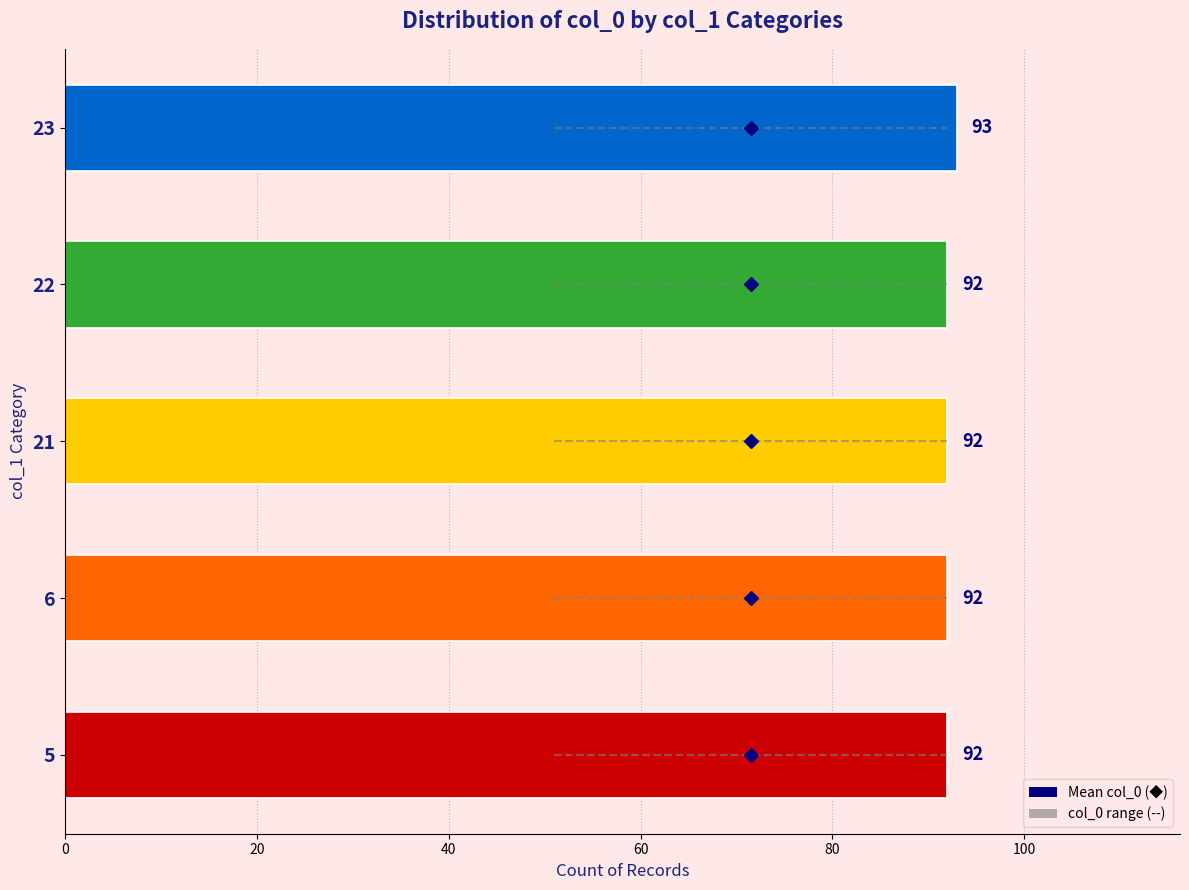

How many categories are shown in the chart?

5